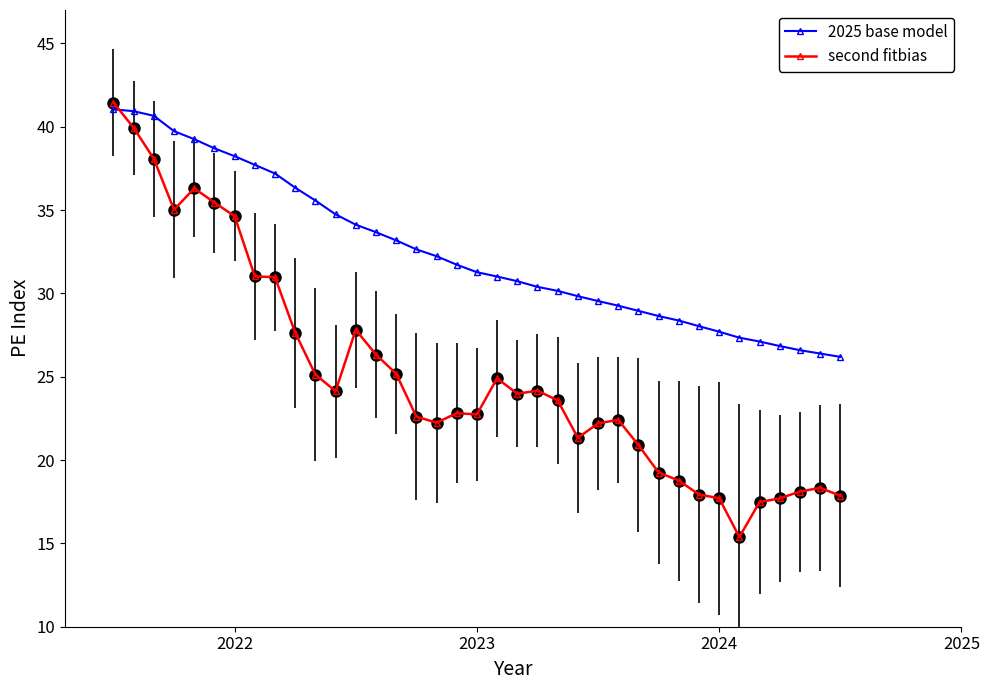

What is the highest value of the 2025 base model series?

41.0